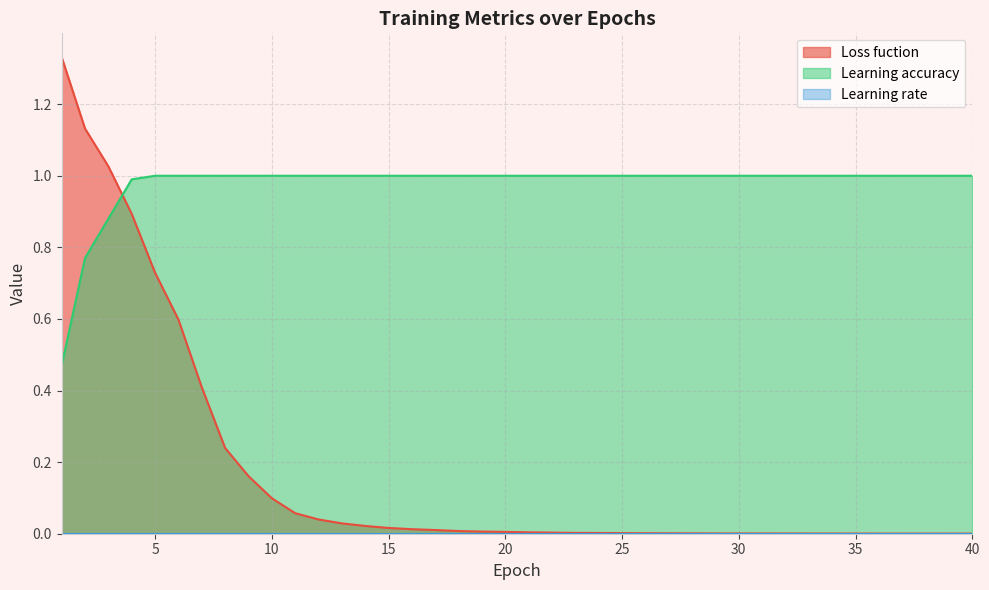

Which series changed the most between 35 and 40?

Loss fuction